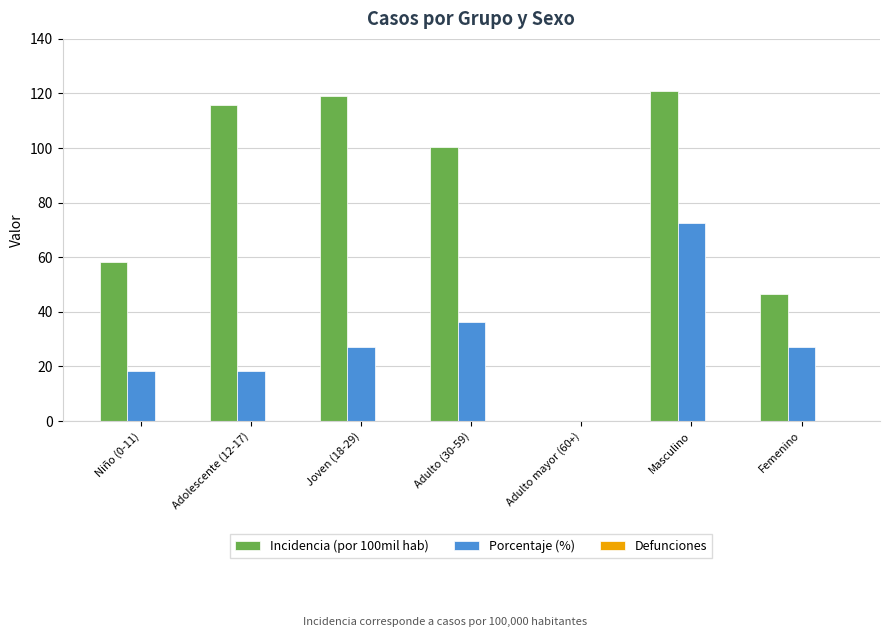

At which label does Incidencia (por 100mil hab) reach its peak?

Masculino